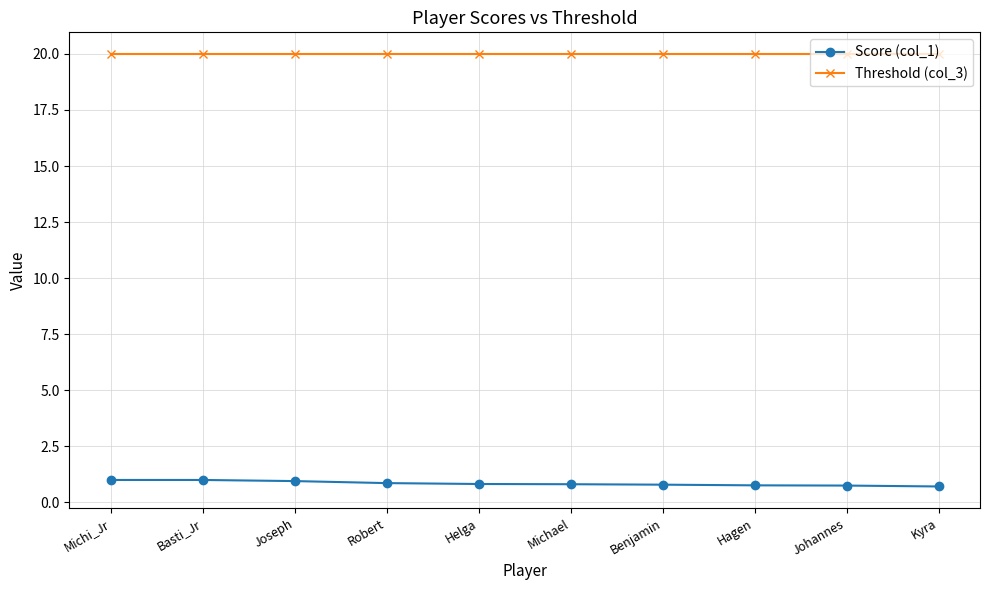

What is the spread (max minus min) of values at Benjamin?

19.2